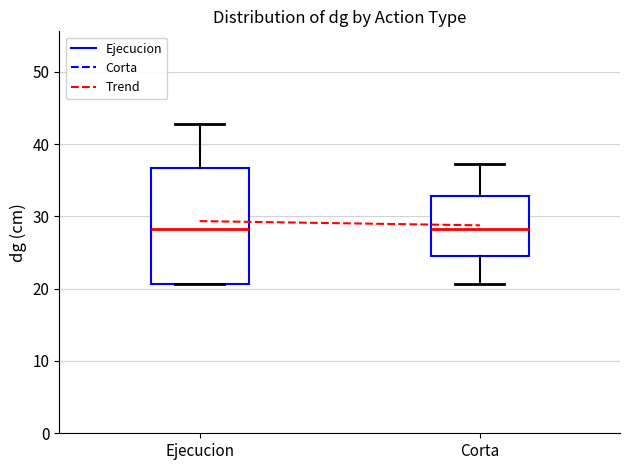

Which box is the tallest, from its lower edge to its upper edge?

Ejecucion